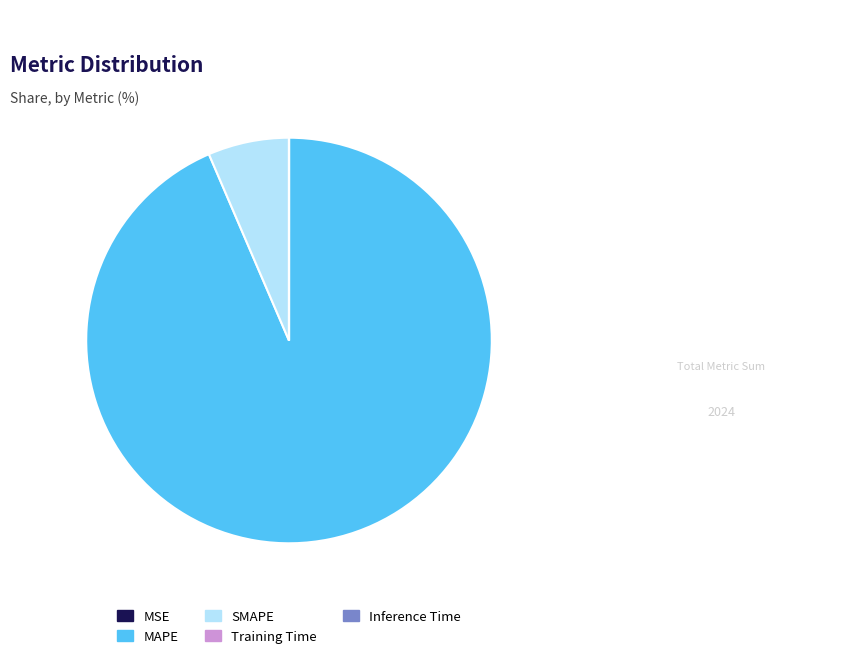

What is the largest slice in the pie chart?

MAPE